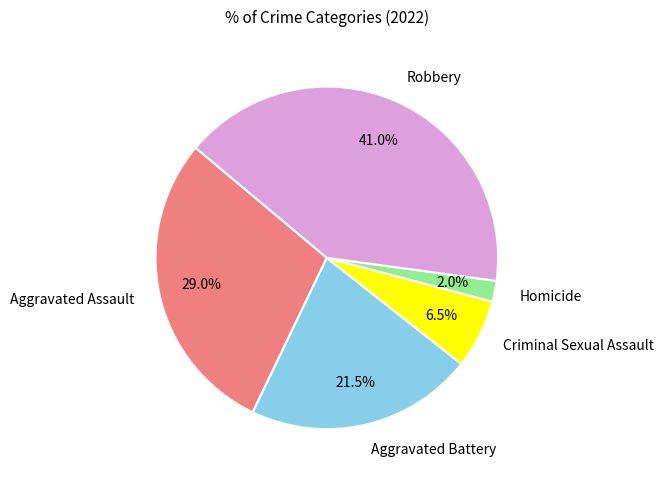

What portion of the pie excludes Robbery?

59.0%